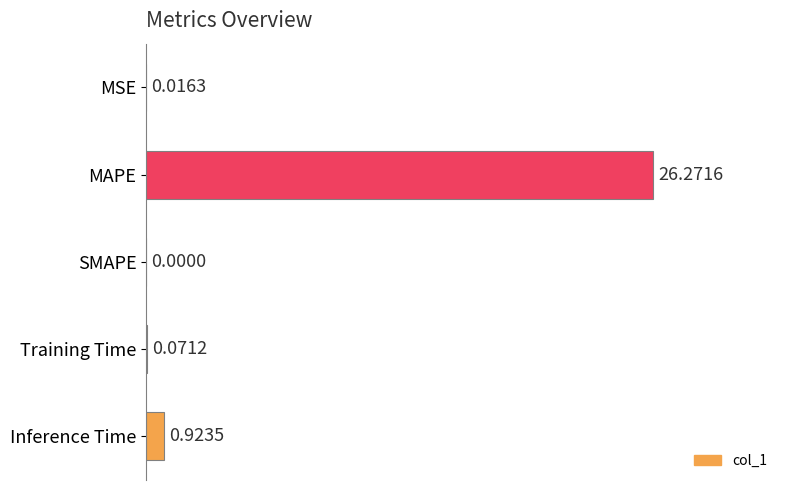

Are the bars grouped side by side (vs. stacked)?

No